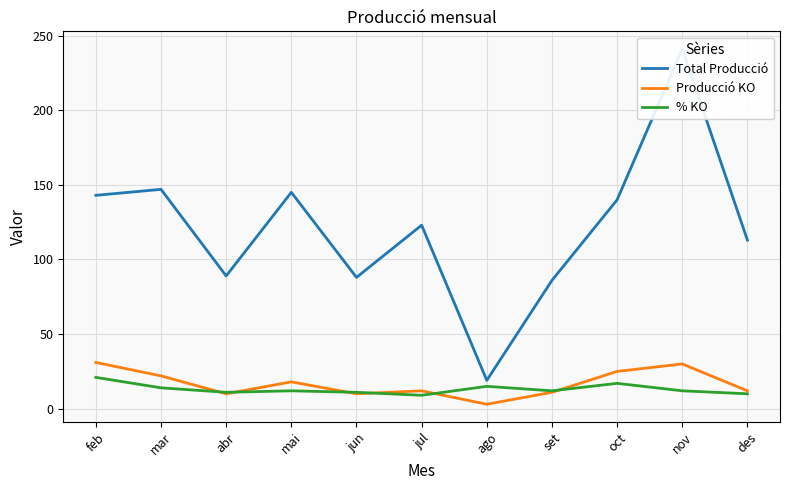

Rank the series at abr from lowest to highest value.

Producció KO, % KO, Total Producció